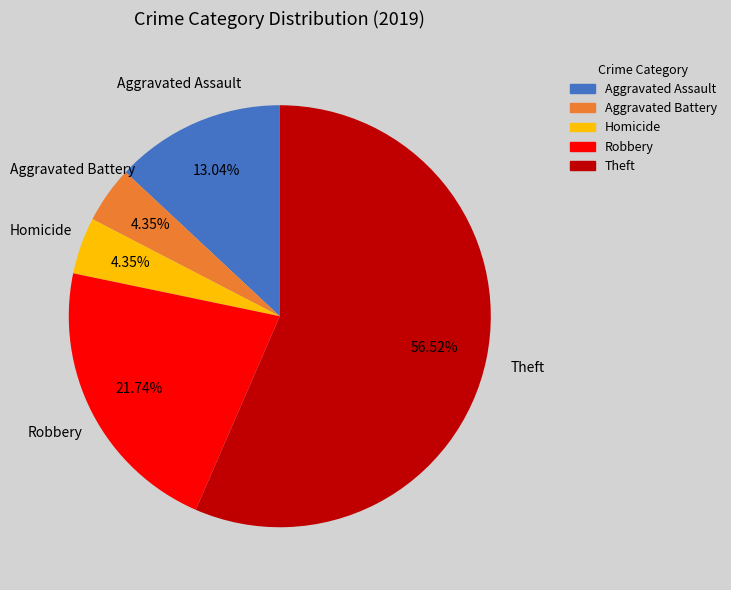

What is the largest slice in the pie chart?

Theft